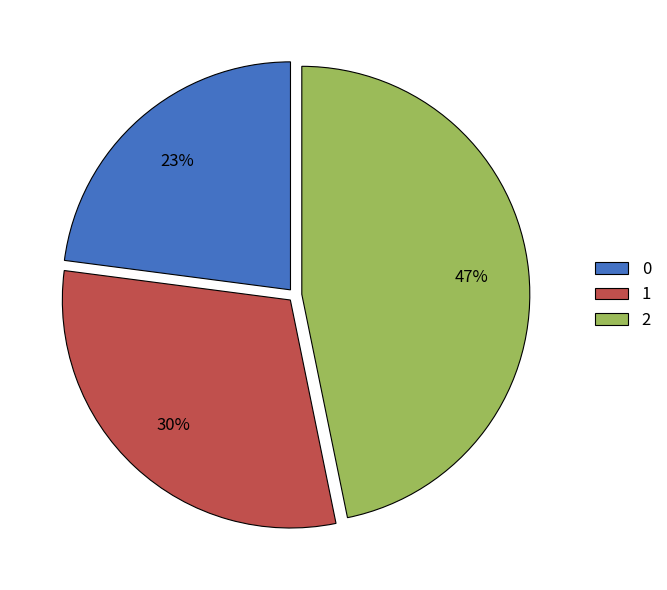

The 2 slice represents 47% of the pie. True or false?

True